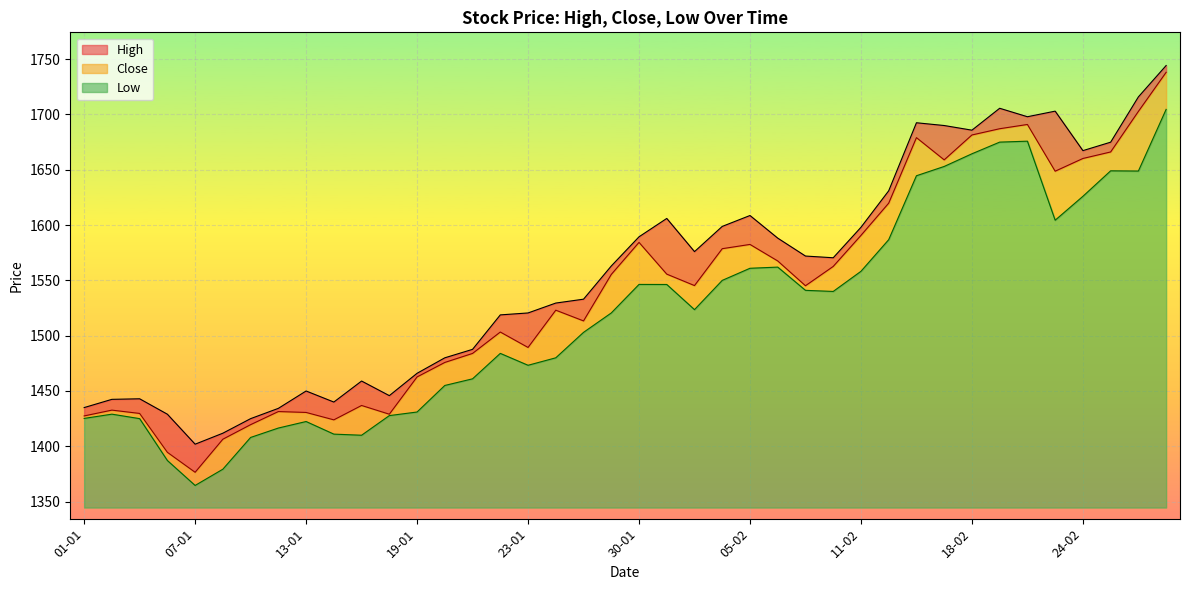

At which category does Low reach its first local peak?

02-01